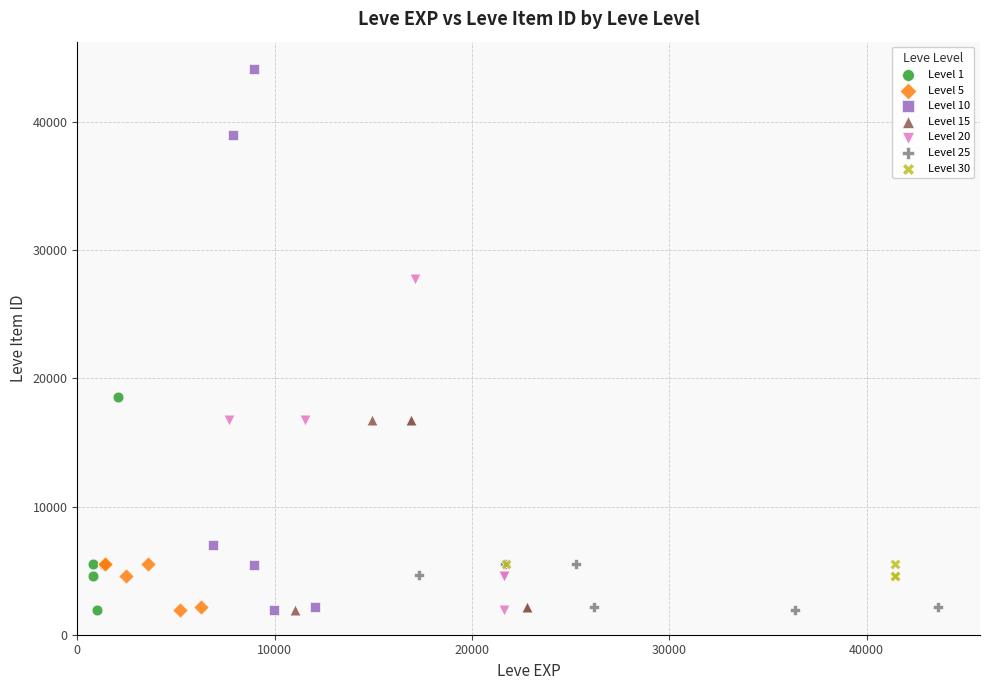

Which series has the largest Y range (max minus min)?

Level 10